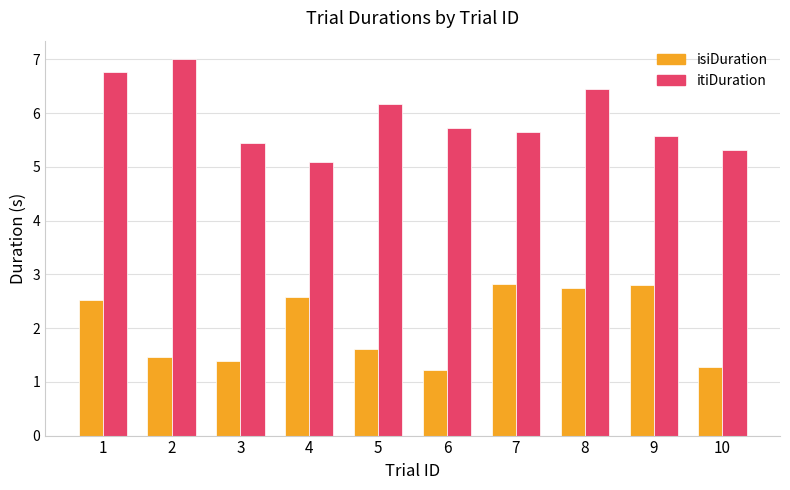

True or false: itiDuration has a value of 6.2 at 5.

True